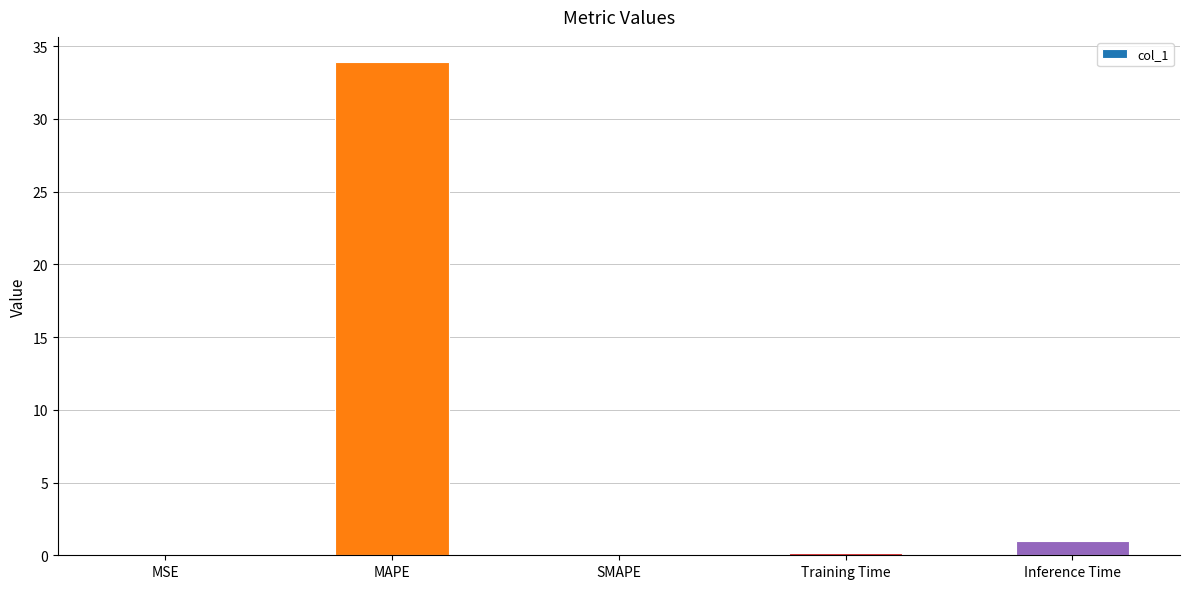

How many distinct data groups are displayed?

1